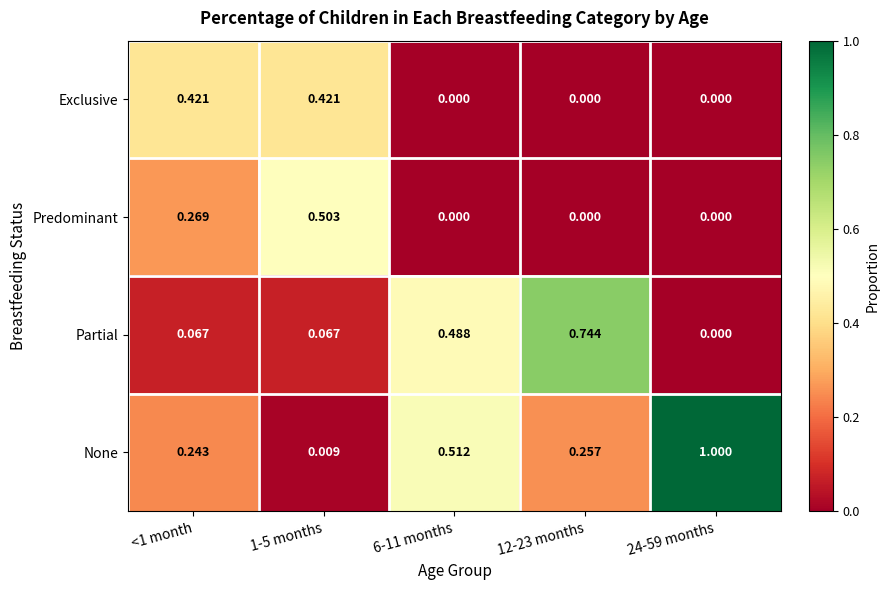

How many series are shown in this chart?

4